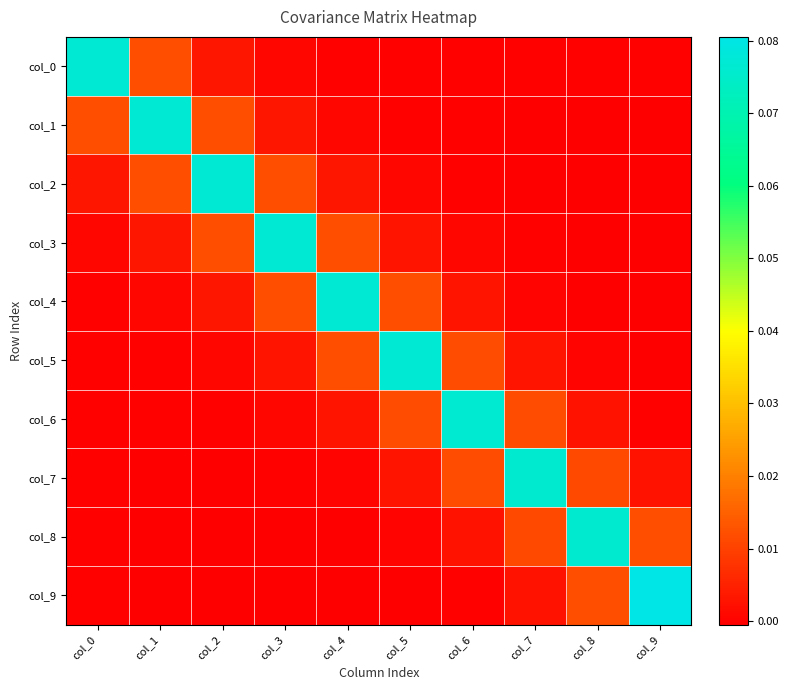

Reading left to right, transcribe all the data shown in this chart.

col_0: col_0=0.1	col_1=0.0	col_2=0.0	col_3=0.0	col_4=0.0	col_5=-0.0	col_6=-0.0	col_7=-0.0	col_8=-0.0	col_9=-0.0
col_1: col_0=0.0	col_1=0.1	col_2=0.0	col_3=0.0	col_4=0.0	col_5=-0.0	col_6=-0.0	col_7=-0.0	col_8=-0.0	col_9=-0.0
col_2: col_0=0.0	col_1=0.0	col_2=0.1	col_3=0.0	col_4=0.0	col_5=0.0	col_6=-0.0	col_7=-0.0	col_8=-0.0	col_9=-0.0
col_3: col_0=0.0	col_1=0.0	col_2=0.0	col_3=0.1	col_4=0.0	col_5=0.0	col_6=0.0	col_7=-0.0	col_8=-0.0	col_9=-0.0
col_4: col_0=0.0	col_1=0.0	col_2=0.0	col_3=0.0	col_4=0.1	col_5=0.0	col_6=0.0	col_7=0.0	col_8=-0.0	col_9=-0.0
col_5: col_0=-0.0	col_1=-0.0	col_2=0.0	col_3=0.0	col_4=0.0	col_5=0.1	col_6=0.0	col_7=0.0	col_8=0.0	col_9=-0.0
col_6: col_0=-0.0	col_1=-0.0	col_2=-0.0	col_3=0.0	col_4=0.0	col_5=0.0	col_6=0.1	col_7=0.0	col_8=0.0	col_9=-0.0
col_7: col_0=-0.0	col_1=-0.0	col_2=-0.0	col_3=-0.0	col_4=0.0	col_5=0.0	col_6=0.0	col_7=0.1	col_8=0.0	col_9=0.0
col_8: col_0=-0.0	col_1=-0.0	col_2=-0.0	col_3=-0.0	col_4=-0.0	col_5=0.0	col_6=0.0	col_7=0.0	col_8=0.1	col_9=0.0
col_9: col_0=-0.0	col_1=-0.0	col_2=-0.0	col_3=-0.0	col_4=-0.0	col_5=-0.0	col_6=-0.0	col_7=0.0	col_8=0.0	col_9=0.1